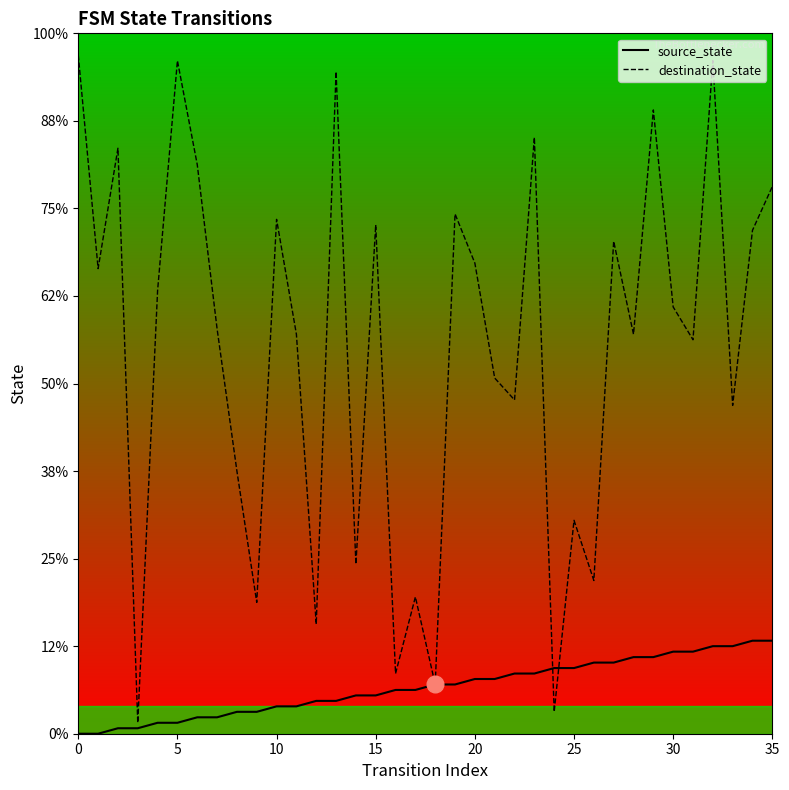

What is the label of the 18th point from the left?

17